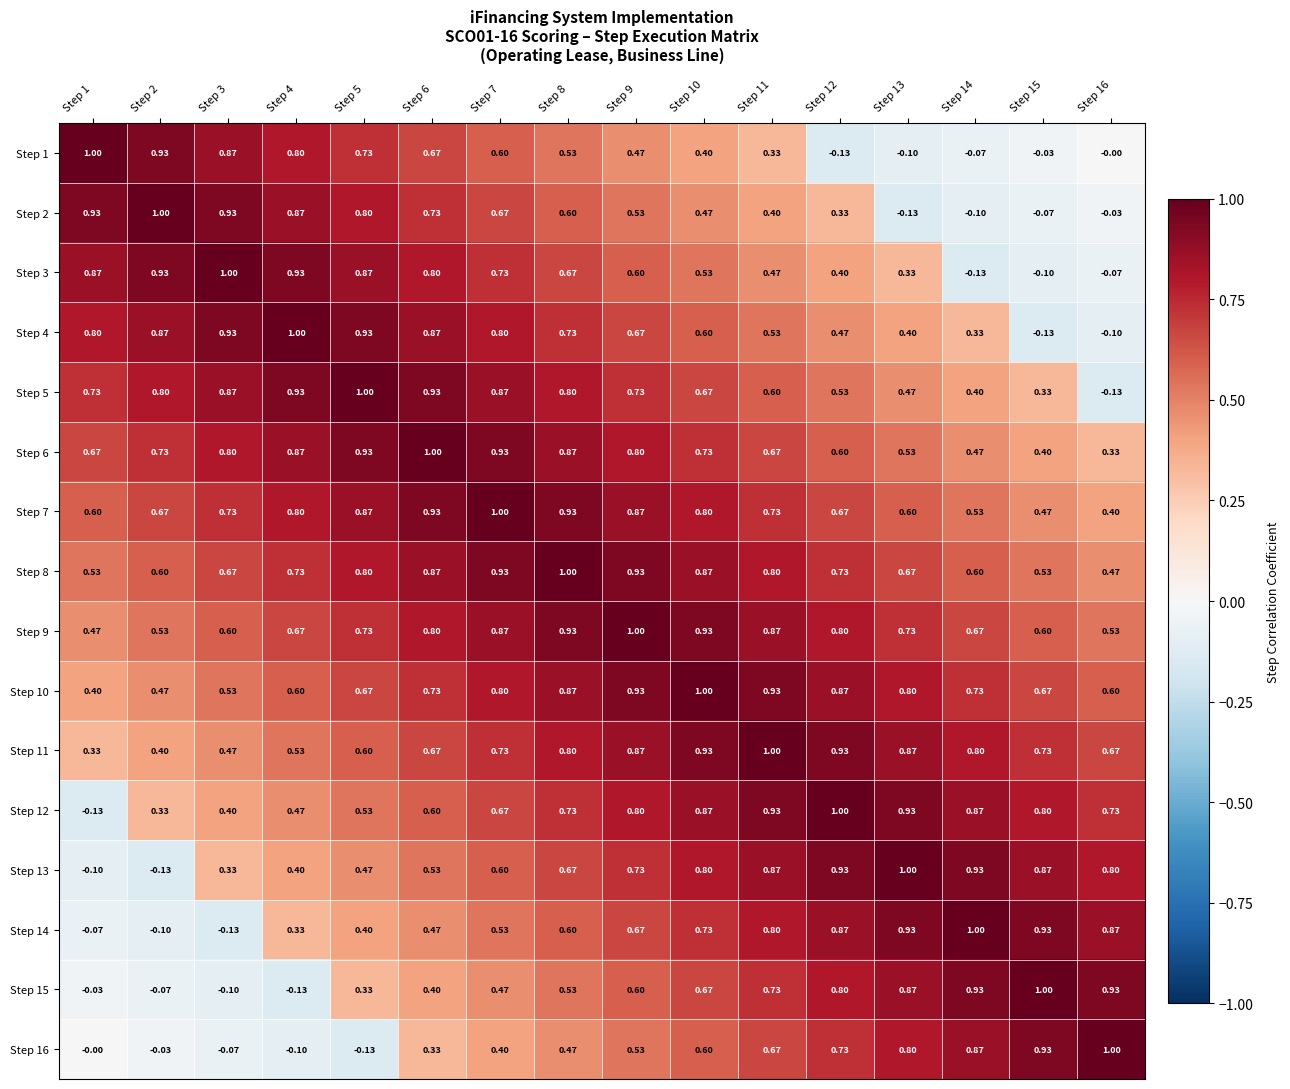

Reading left to right, what are all the values shown in this chart?

Step 1: Step 1=1.0	Step 2=0.9	Step 3=0.9	Step 4=0.8	Step 5=0.7	Step 6=0.7	Step 7=0.6	Step 8=0.5	Step 9=0.5	Step 10=0.4	Step 11=0.3	Step 12=-0.1	Step 13=-0.1	Step 14=-0.1	Step 15=-0.0	Step 16=-0.0
Step 2: Step 1=0.9	Step 2=1.0	Step 3=0.9	Step 4=0.9	Step 5=0.8	Step 6=0.7	Step 7=0.7	Step 8=0.6	Step 9=0.5	Step 10=0.5	Step 11=0.4	Step 12=0.3	Step 13=-0.1	Step 14=-0.1	Step 15=-0.1	Step 16=-0.0
Step 3: Step 1=0.9	Step 2=0.9	Step 3=1.0	Step 4=0.9	Step 5=0.9	Step 6=0.8	Step 7=0.7	Step 8=0.7	Step 9=0.6	Step 10=0.5	Step 11=0.5	Step 12=0.4	Step 13=0.3	Step 14=-0.1	Step 15=-0.1	Step 16=-0.1
Step 4: Step 1=0.8	Step 2=0.9	Step 3=0.9	Step 4=1.0	Step 5=0.9	Step 6=0.9	Step 7=0.8	Step 8=0.7	Step 9=0.7	Step 10=0.6	Step 11=0.5	Step 12=0.5	Step 13=0.4	Step 14=0.3	Step 15=-0.1	Step 16=-0.1
Step 5: Step 1=0.7	Step 2=0.8	Step 3=0.9	Step 4=0.9	Step 5=1.0	Step 6=0.9	Step 7=0.9	Step 8=0.8	Step 9=0.7	Step 10=0.7	Step 11=0.6	Step 12=0.5	Step 13=0.5	Step 14=0.4	Step 15=0.3	Step 16=-0.1
Step 6: Step 1=0.7	Step 2=0.7	Step 3=0.8	Step 4=0.9	Step 5=0.9	Step 6=1.0	Step 7=0.9	Step 8=0.9	Step 9=0.8	Step 10=0.7	Step 11=0.7	Step 12=0.6	Step 13=0.5	Step 14=0.5	Step 15=0.4	Step 16=0.3
Step 7: Step 1=0.6	Step 2=0.7	Step 3=0.7	Step 4=0.8	Step 5=0.9	Step 6=0.9	Step 7=1.0	Step 8=0.9	Step 9=0.9	Step 10=0.8	Step 11=0.7	Step 12=0.7	Step 13=0.6	Step 14=0.5	Step 15=0.5	Step 16=0.4
Step 8: Step 1=0.5	Step 2=0.6	Step 3=0.7	Step 4=0.7	Step 5=0.8	Step 6=0.9	Step 7=0.9	Step 8=1.0	Step 9=0.9	Step 10=0.9	Step 11=0.8	Step 12=0.7	Step 13=0.7	Step 14=0.6	Step 15=0.5	Step 16=0.5
Step 9: Step 1=0.5	Step 2=0.5	Step 3=0.6	Step 4=0.7	Step 5=0.7	Step 6=0.8	Step 7=0.9	Step 8=0.9	Step 9=1.0	Step 10=0.9	Step 11=0.9	Step 12=0.8	Step 13=0.7	Step 14=0.7	Step 15=0.6	Step 16=0.5
Step 10: Step 1=0.4	Step 2=0.5	Step 3=0.5	Step 4=0.6	Step 5=0.7	Step 6=0.7	Step 7=0.8	Step 8=0.9	Step 9=0.9	Step 10=1.0	Step 11=0.9	Step 12=0.9	Step 13=0.8	Step 14=0.7	Step 15=0.7	Step 16=0.6
Step 11: Step 1=0.3	Step 2=0.4	Step 3=0.5	Step 4=0.5	Step 5=0.6	Step 6=0.7	Step 7=0.7	Step 8=0.8	Step 9=0.9	Step 10=0.9	Step 11=1.0	Step 12=0.9	Step 13=0.9	Step 14=0.8	Step 15=0.7	Step 16=0.7
Step 12: Step 1=-0.1	Step 2=0.3	Step 3=0.4	Step 4=0.5	Step 5=0.5	Step 6=0.6	Step 7=0.7	Step 8=0.7	Step 9=0.8	Step 10=0.9	Step 11=0.9	Step 12=1.0	Step 13=0.9	Step 14=0.9	Step 15=0.8	Step 16=0.7
Step 13: Step 1=-0.1	Step 2=-0.1	Step 3=0.3	Step 4=0.4	Step 5=0.5	Step 6=0.5	Step 7=0.6	Step 8=0.7	Step 9=0.7	Step 10=0.8	Step 11=0.9	Step 12=0.9	Step 13=1.0	Step 14=0.9	Step 15=0.9	Step 16=0.8
Step 14: Step 1=-0.1	Step 2=-0.1	Step 3=-0.1	Step 4=0.3	Step 5=0.4	Step 6=0.5	Step 7=0.5	Step 8=0.6	Step 9=0.7	Step 10=0.7	Step 11=0.8	Step 12=0.9	Step 13=0.9	Step 14=1.0	Step 15=0.9	Step 16=0.9
Step 15: Step 1=-0.0	Step 2=-0.1	Step 3=-0.1	Step 4=-0.1	Step 5=0.3	Step 6=0.4	Step 7=0.5	Step 8=0.5	Step 9=0.6	Step 10=0.7	Step 11=0.7	Step 12=0.8	Step 13=0.9	Step 14=0.9	Step 15=1.0	Step 16=0.9
Step 16: Step 1=-0.0	Step 2=-0.0	Step 3=-0.1	Step 4=-0.1	Step 5=-0.1	Step 6=0.3	Step 7=0.4	Step 8=0.5	Step 9=0.5	Step 10=0.6	Step 11=0.7	Step 12=0.7	Step 13=0.8	Step 14=0.9	Step 15=0.9	Step 16=1.0